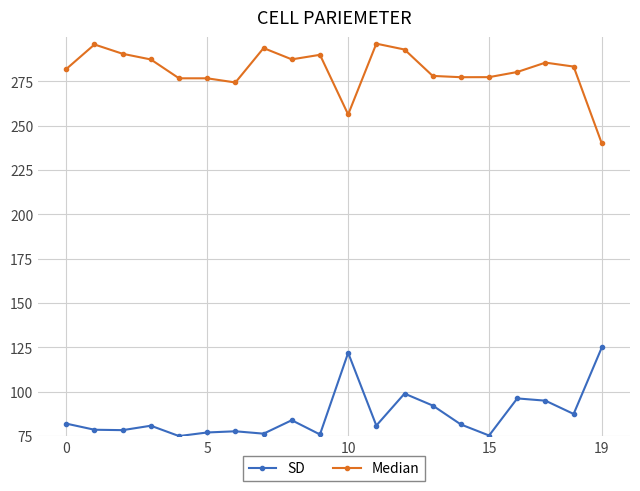

True or false: SD has more than 1 points higher than both neighbors.

True